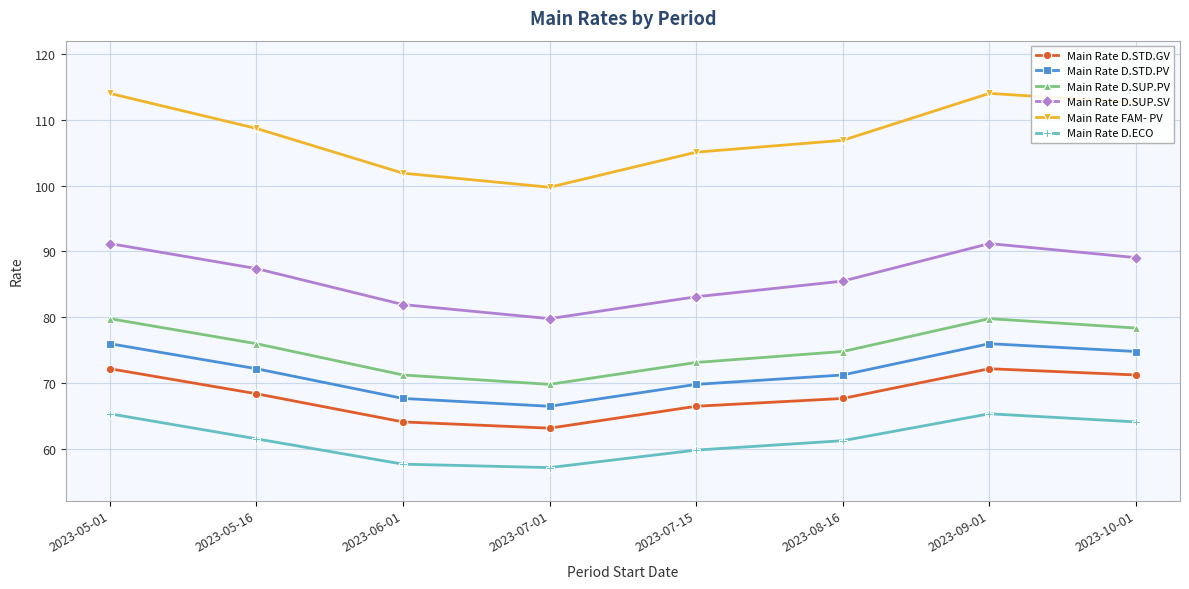

True or false: Main Rate D.STD.GV has more than 0 interior local peaks.

True